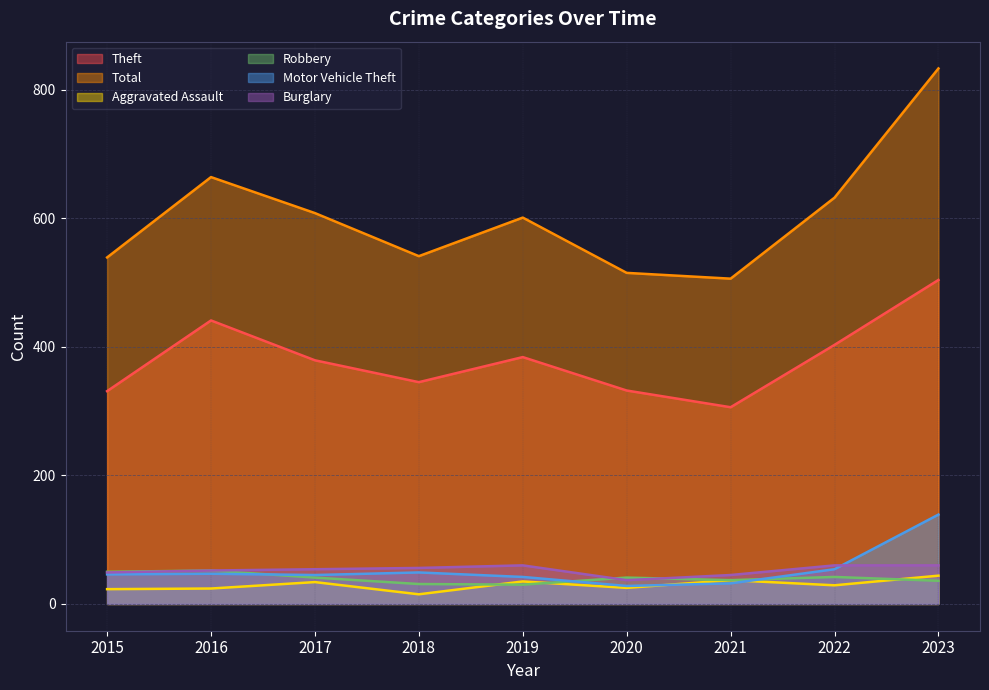

At which category is the sum across all series the highest?

2023